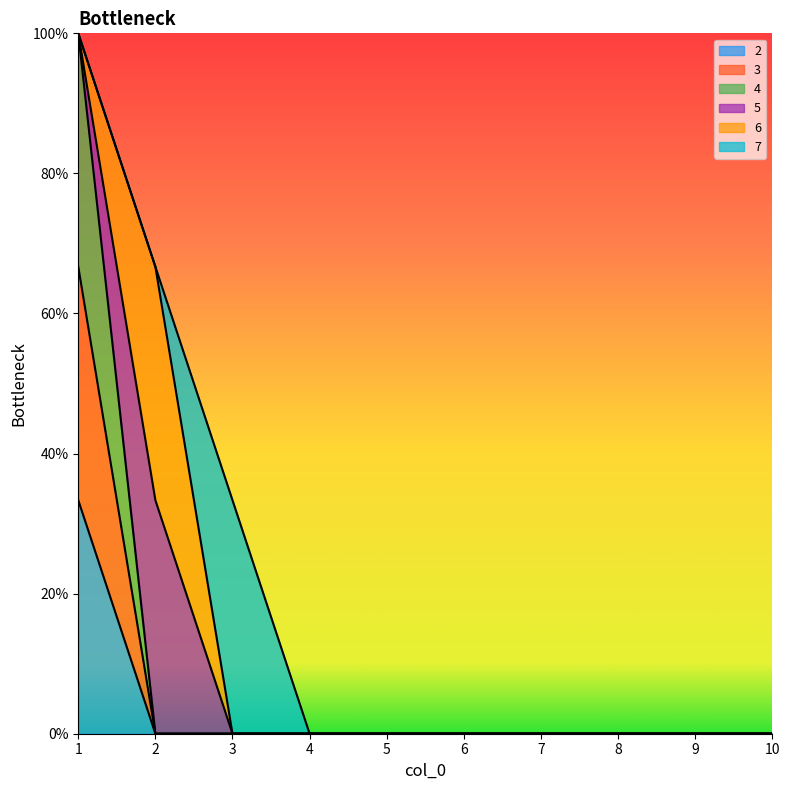

True or false: 2 and 3 intersect in this chart.

False